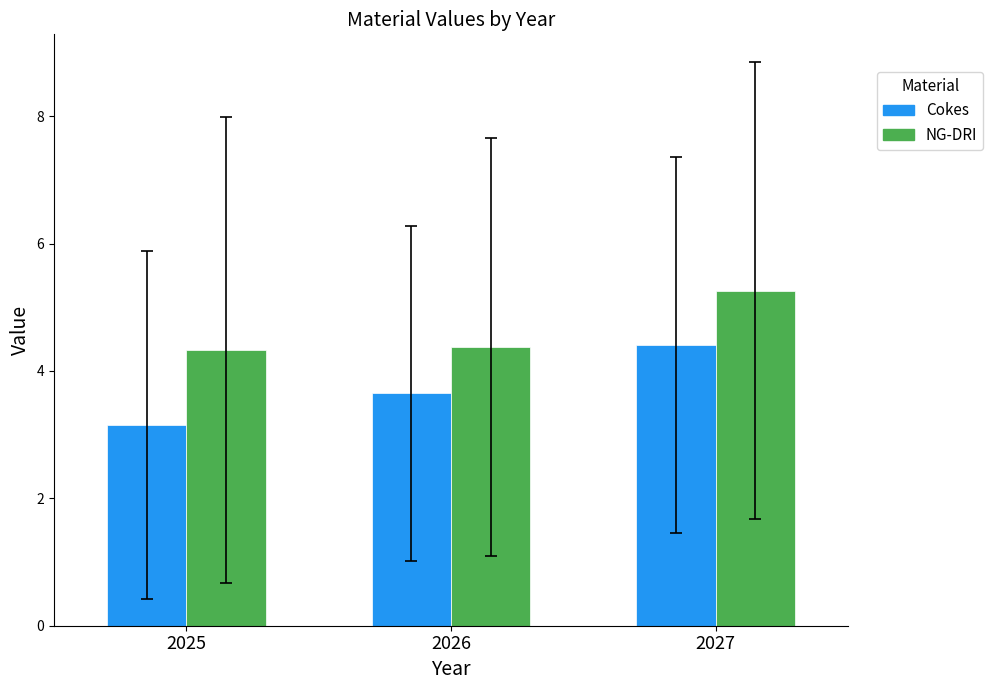

What is the difference between the Cokes values at 2026 and 2025?

0.5